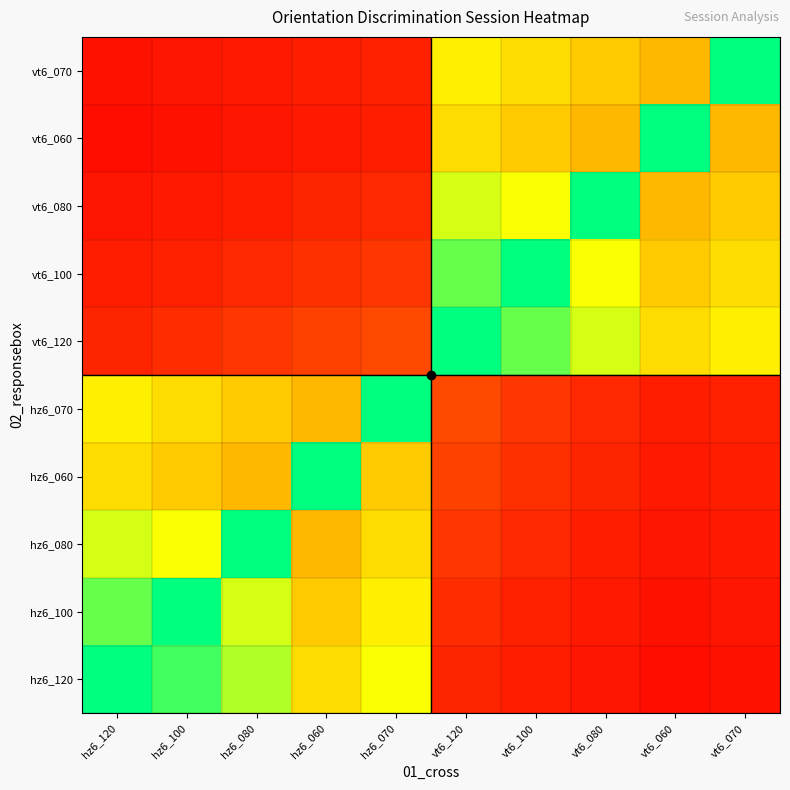

What is the maximum value shown in the chart?

104